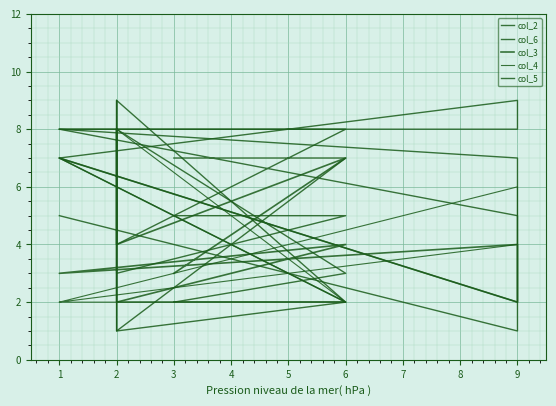

At how many categories does at least one series exceed 2?

10